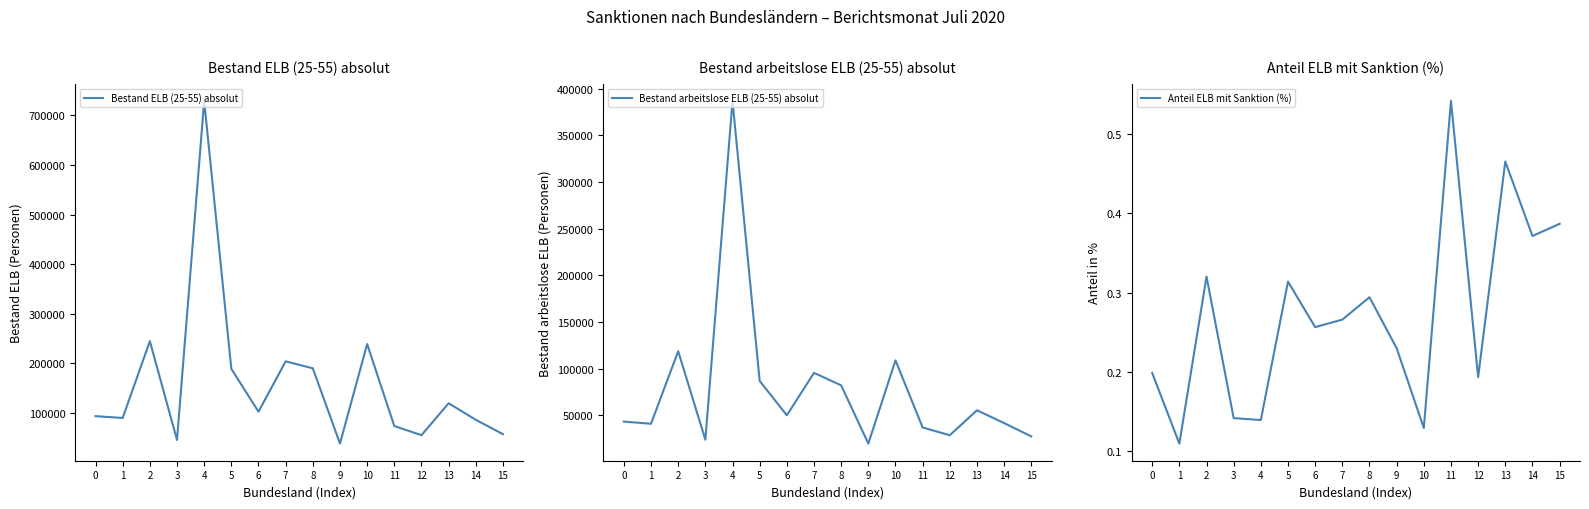

What is the maximum value for Bestand arbeitslose ELB (25-55) absolut?

386824